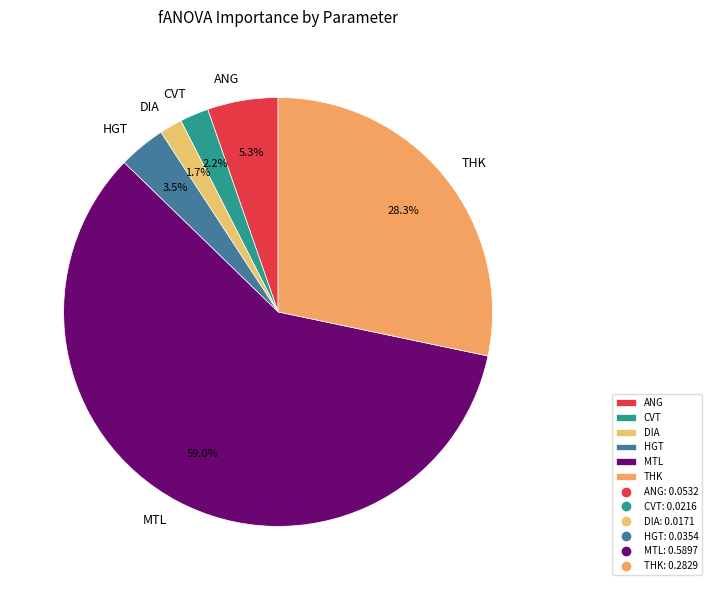

The DIA slice represents 2% of the pie. True or false?

True